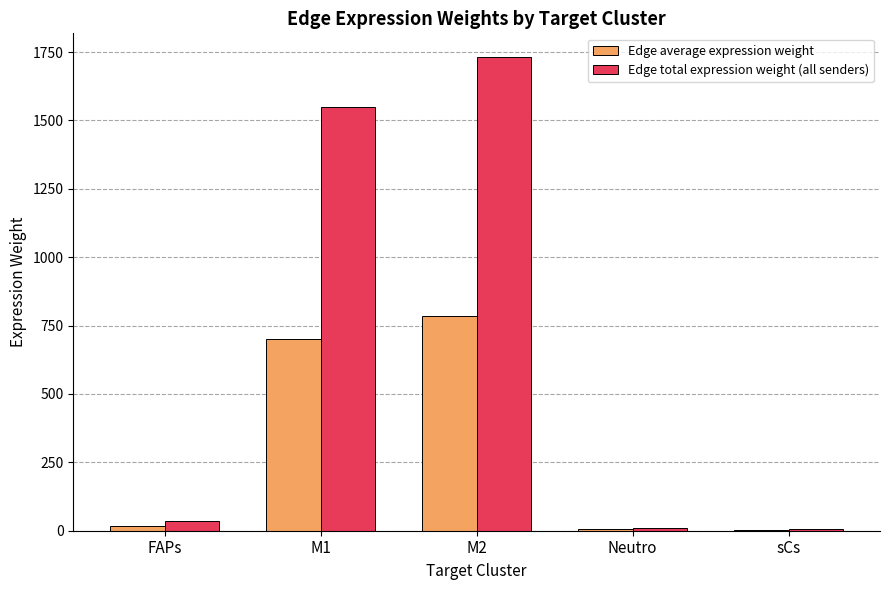

Between FAPs and M1, which series saw the biggest shift?

Edge total expression weight (all senders)